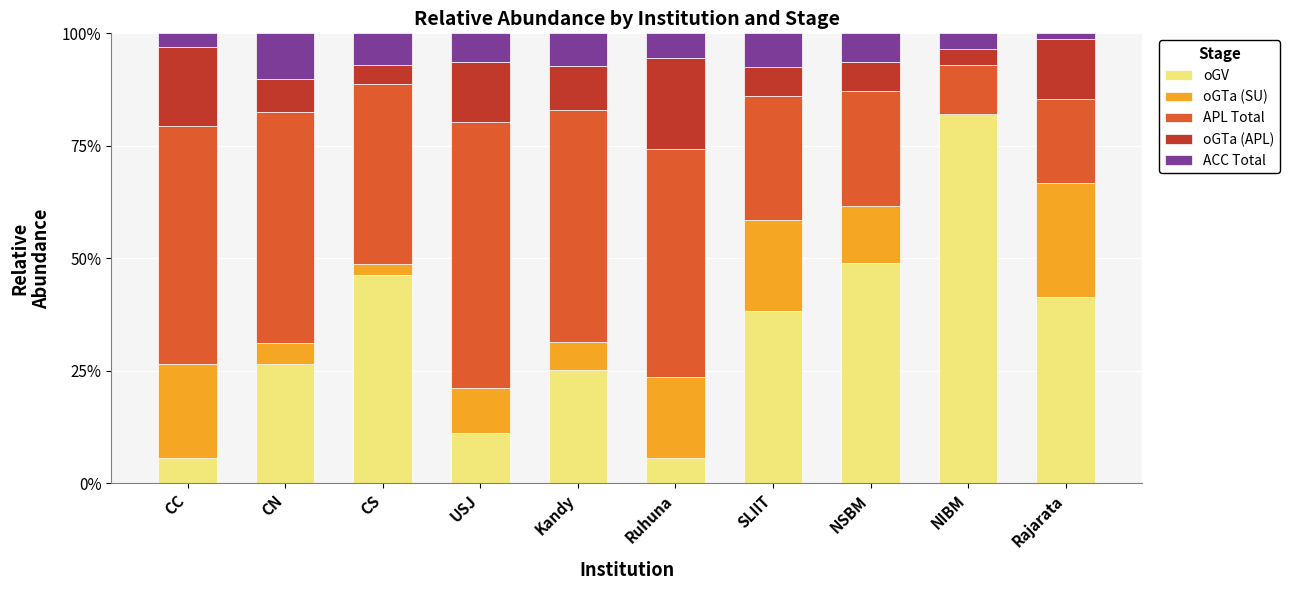

What is the total value across all series at NSBM?

100.0